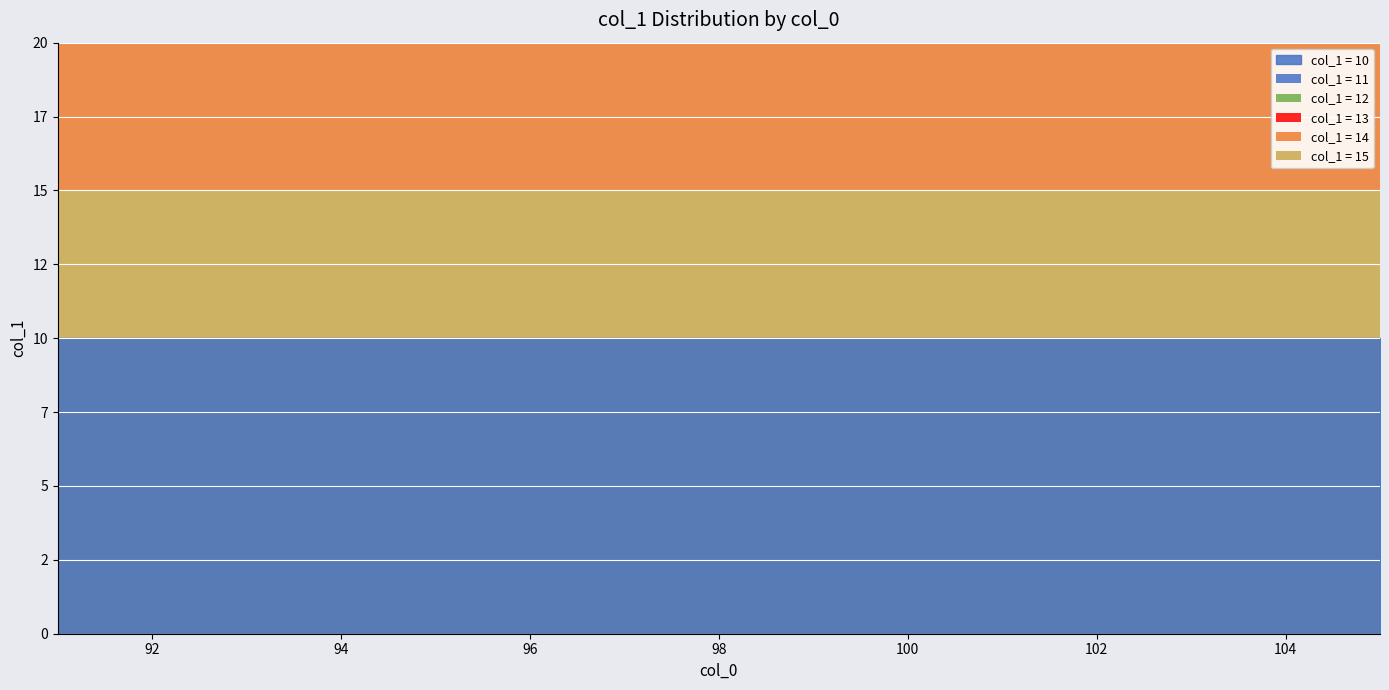

True or false: col_1_med and col_1_q3 intersect in this chart.

False